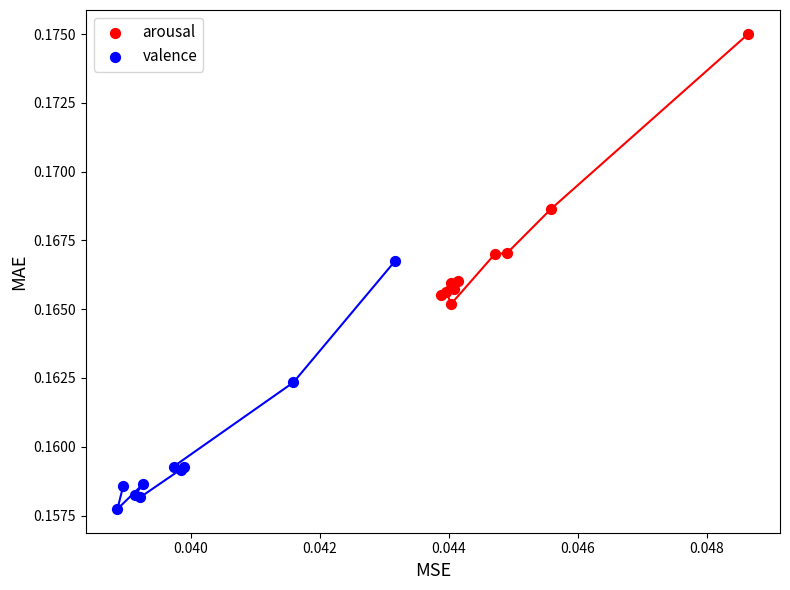

What are all the series names shown in the legend?

arousal, valence